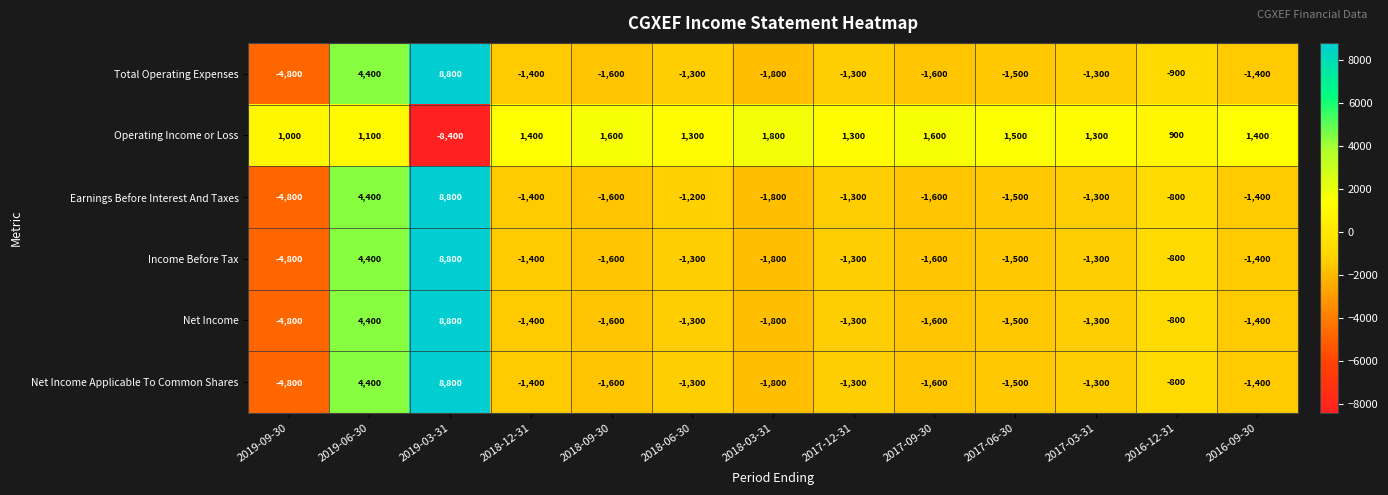

What is the maximum value shown in the chart?

8800